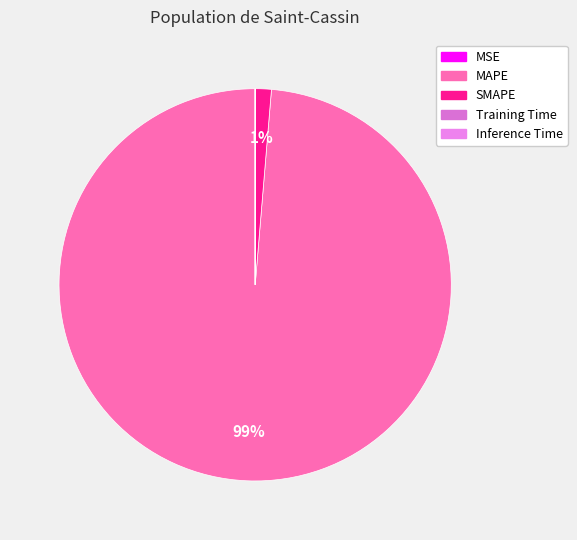

True or false: MAPE accounts for 89% of the total.

False